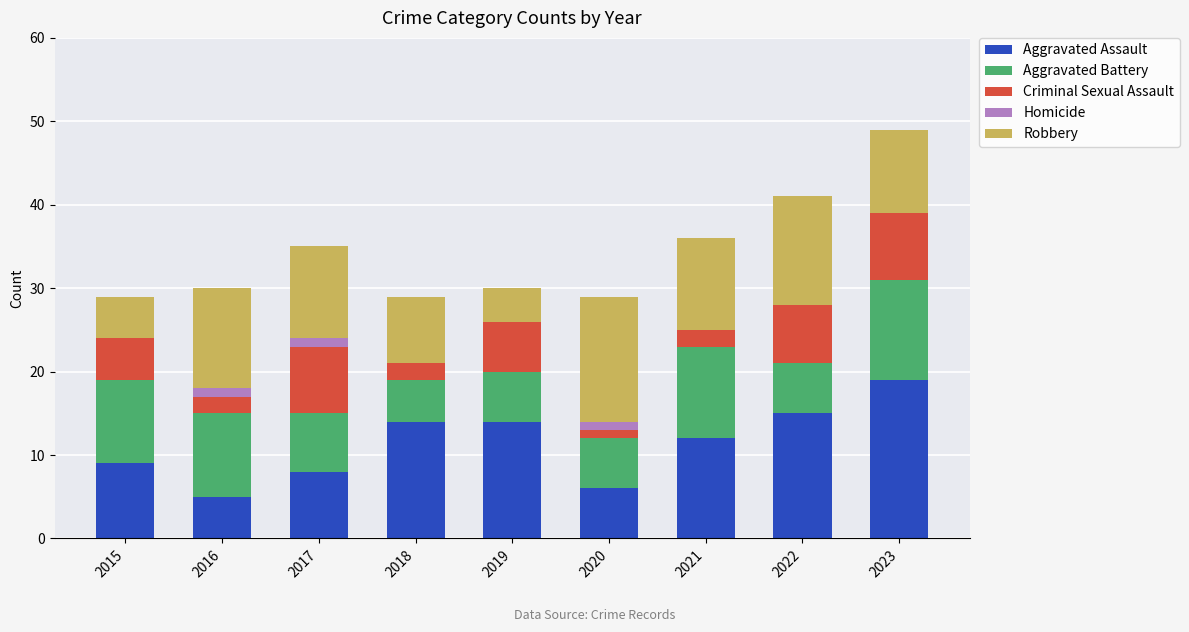

What is the maximum value for Aggravated Assault?

19